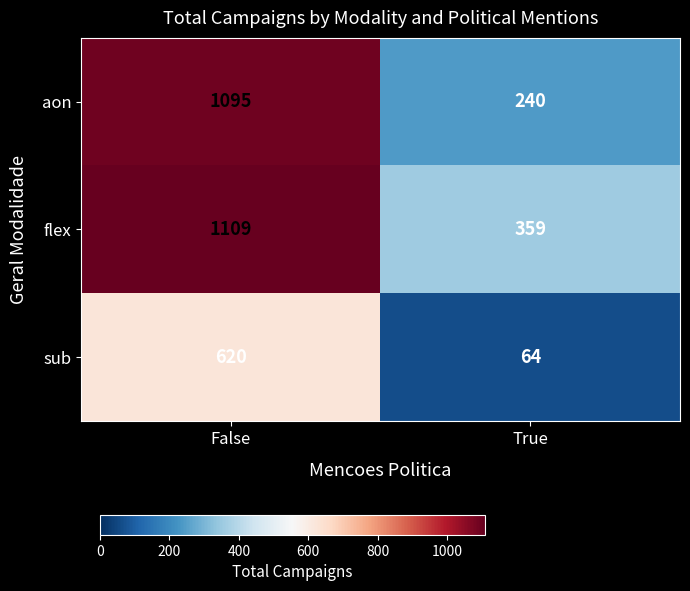

What is the approximate value of flex at True?

359